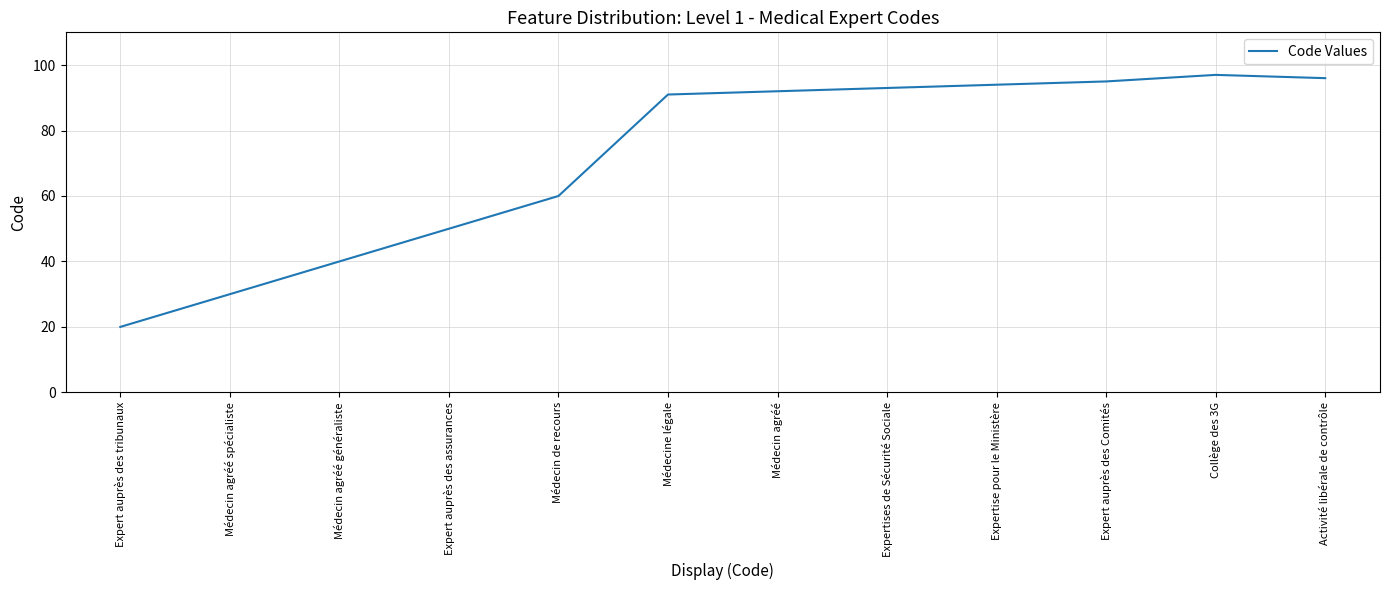

What is the difference between the values at Activité libérale de contrôle and Médecine légale?

5